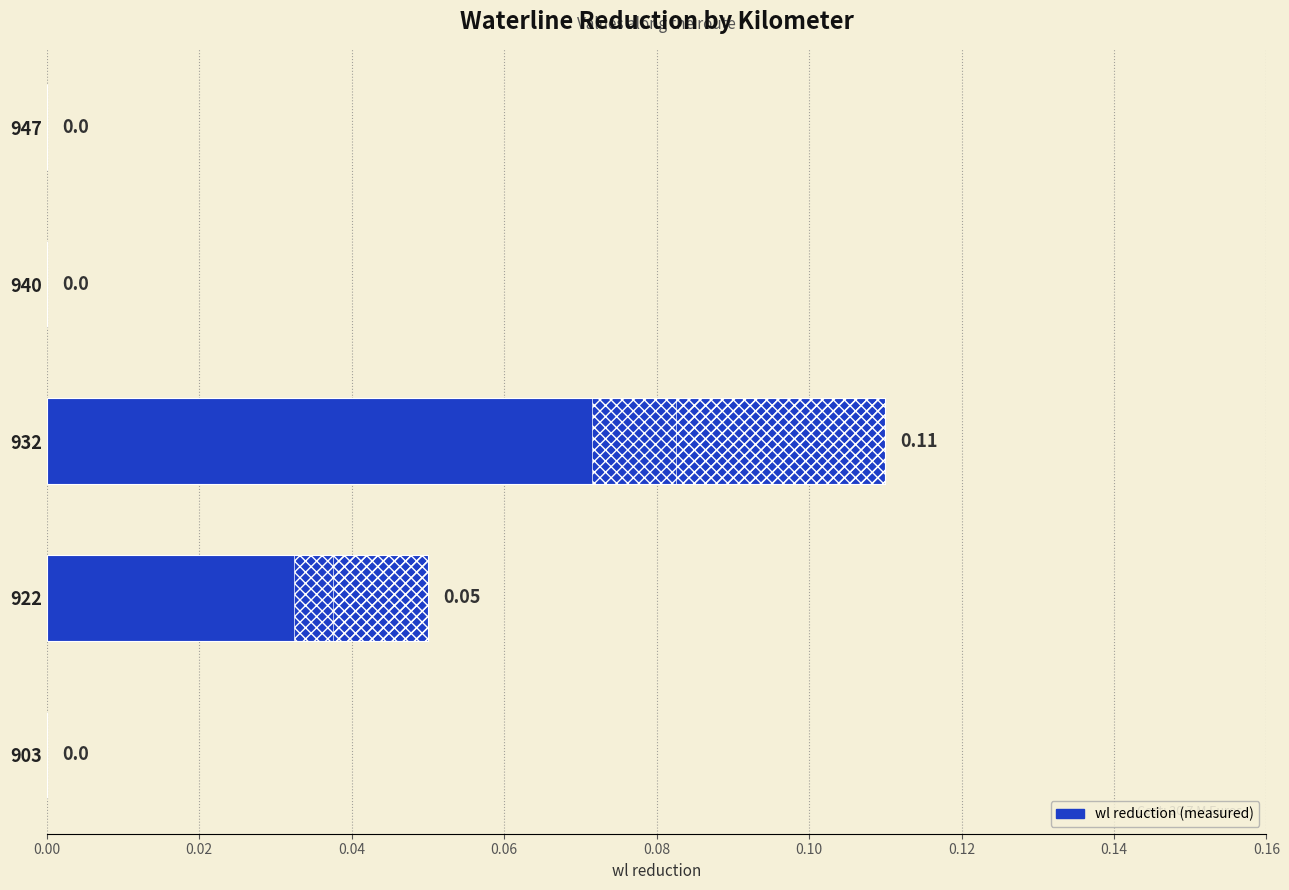

True or false: the data shows 0.1 at 903.

False